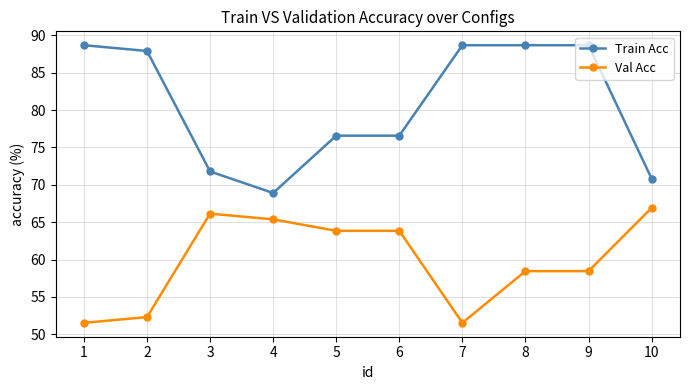

What is the value of the Train Acc point at the 5th from the left?

76.6